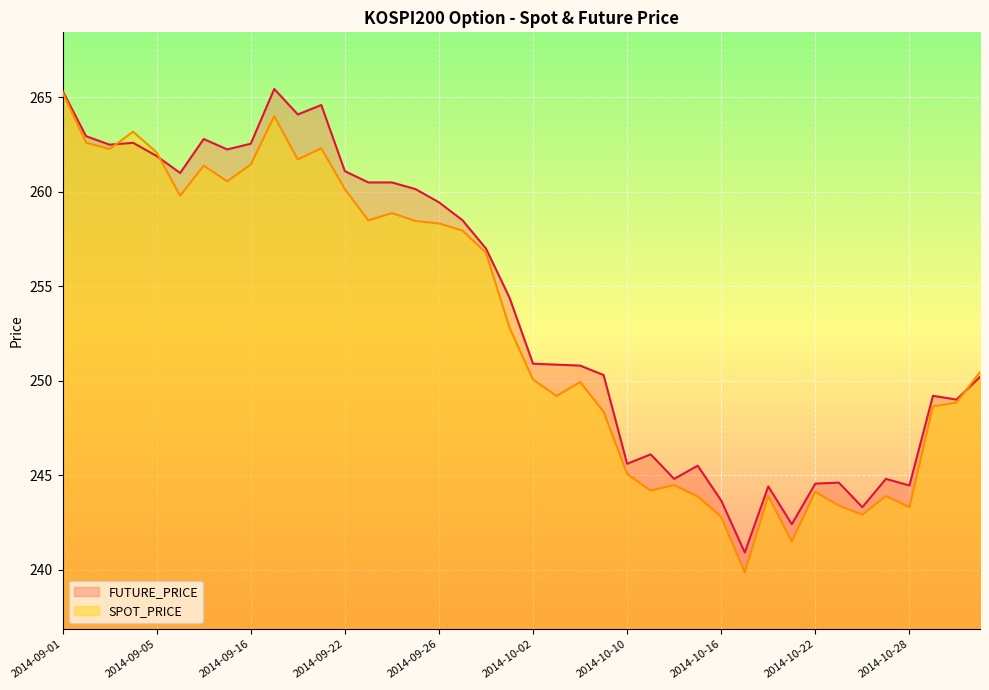

Which series ends up on top after the final intersection of FUTURE_PRICE and SPOT_PRICE?

SPOT_PRICE